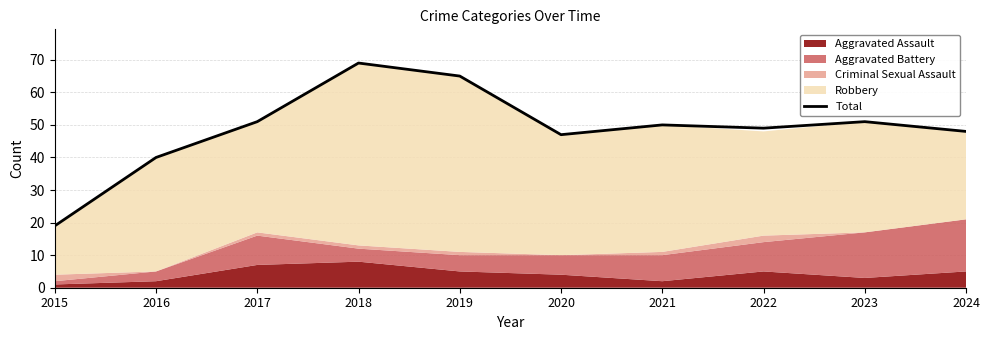

Where is the first local minimum?

2020